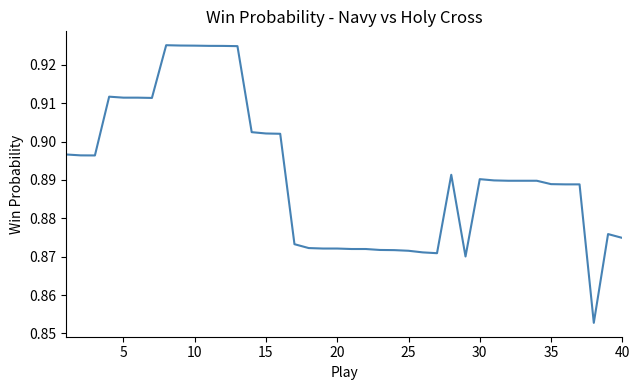

Reading left to right, transcribe all the data shown in this chart.

0.9	0.9	0.9	0.9	0.9	0.9	0.9	0.9	0.9	0.9	0.9	0.9	0.9	0.9	0.9	0.9	0.9	0.9	0.9	0.9	0.9	0.9	0.9	0.9	0.9	0.9	0.9	0.9	0.9	0.9	0.9	0.9	0.9	0.9	0.9	0.9	0.9	0.9	0.9	0.9